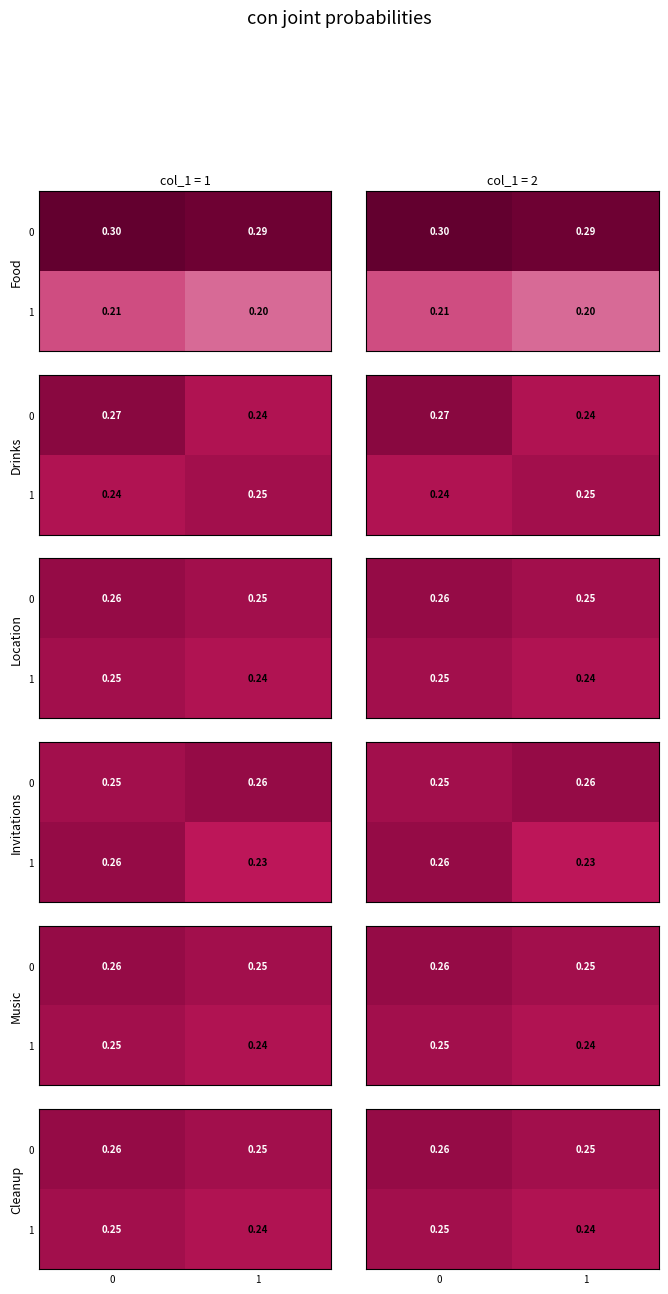

What is the smallest value displayed?

0.2